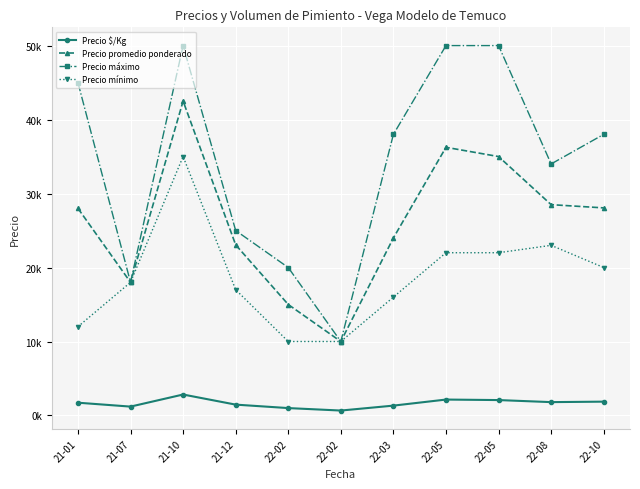

At 22-10, list the series in order from largest to smallest.

Precio máximo, Precio promedio ponderado, Precio mínimo, Precio $/Kg